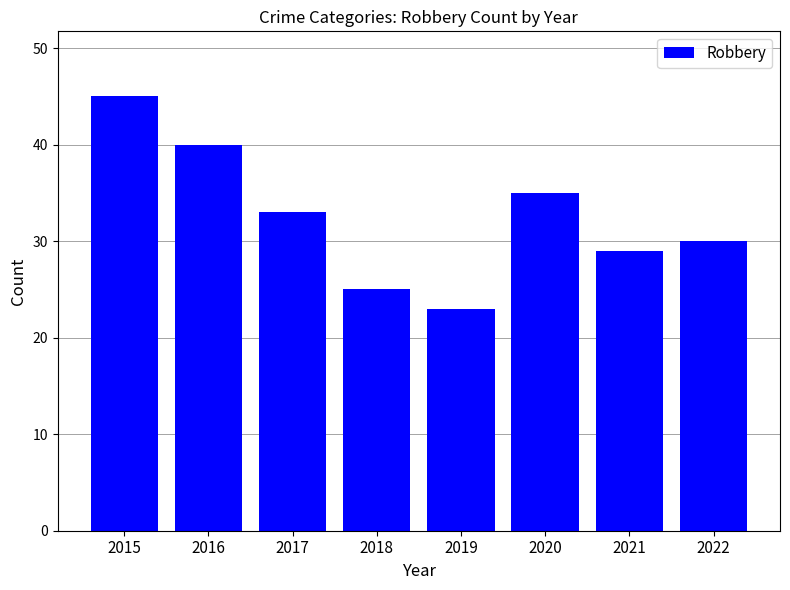

Which has a higher value, 2022 or 2016?

2016